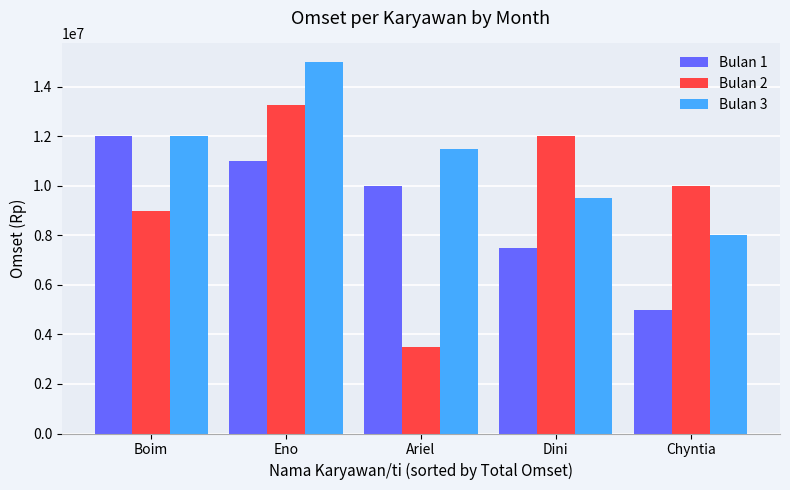

List the labels in order of Bulan 3 value, smallest first.

Chyntia, Dini, Ariel, Boim, Eno